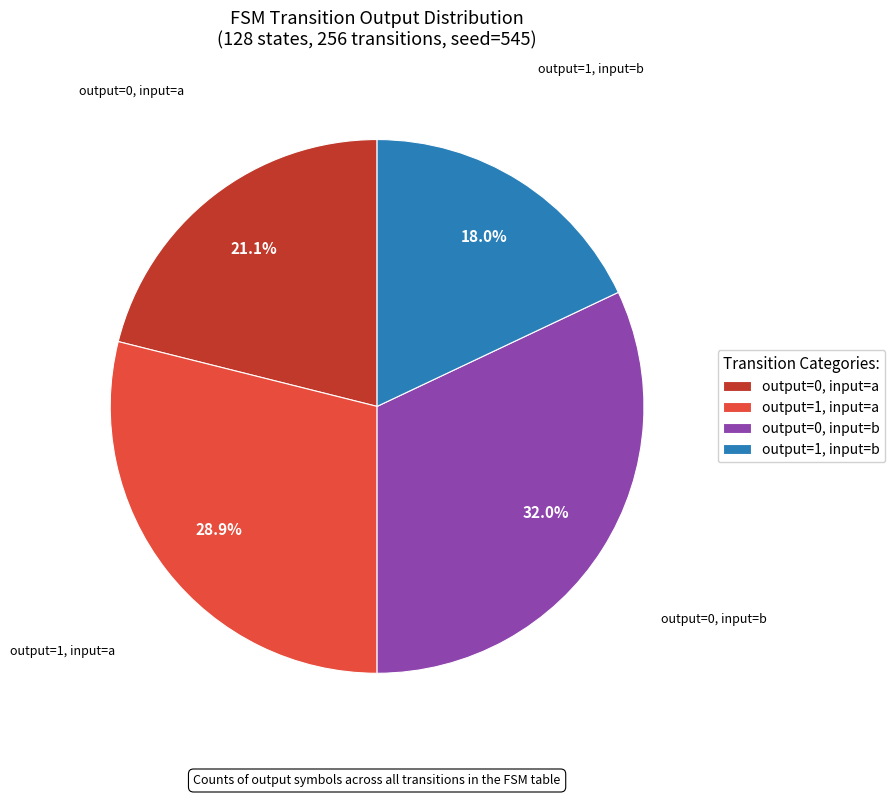

Which slice is the smallest?

output=1, input=b